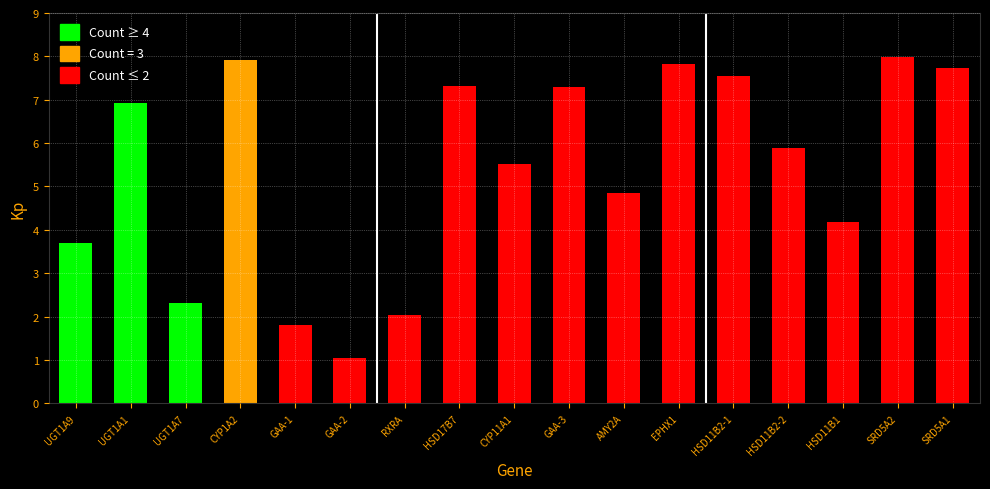

What is the value of the 16th bar from the left?

8.0